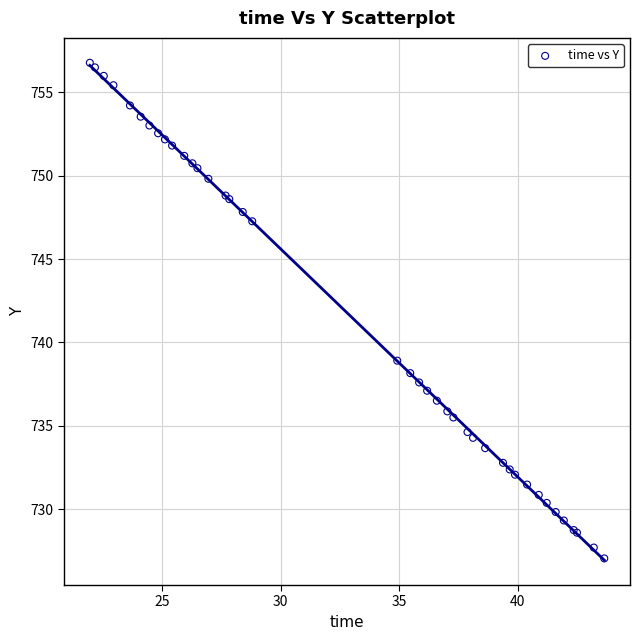

What Y value in the scatter plot is closest to 741?

738.9